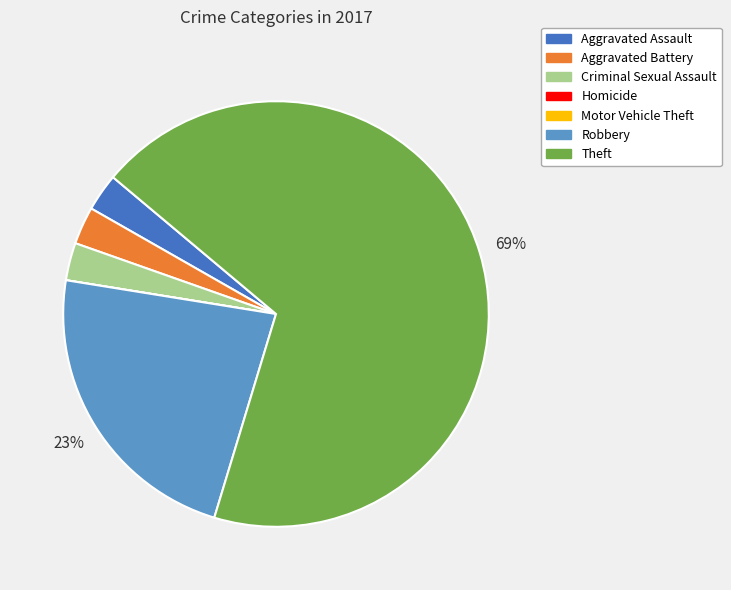

Combined, do Theft and Criminal Sexual Assault account for over 50%?

Yes